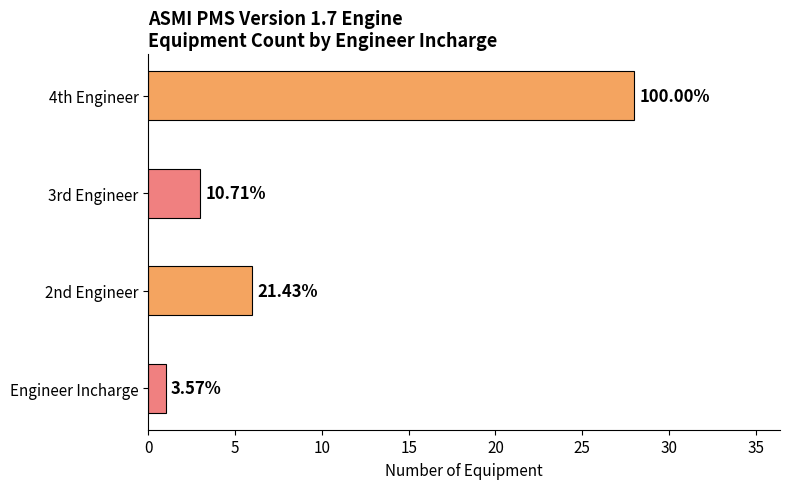

How many bars are there in total?

4